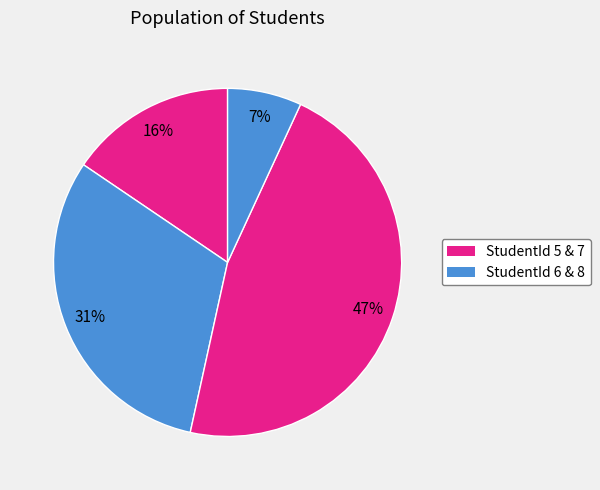

How many slices are in this pie chart?

4